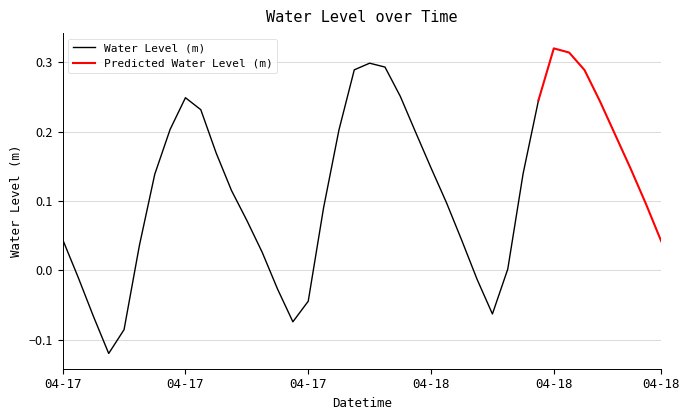

Is it true that the value at 2023-04-18 03:00 is -0.0?

True